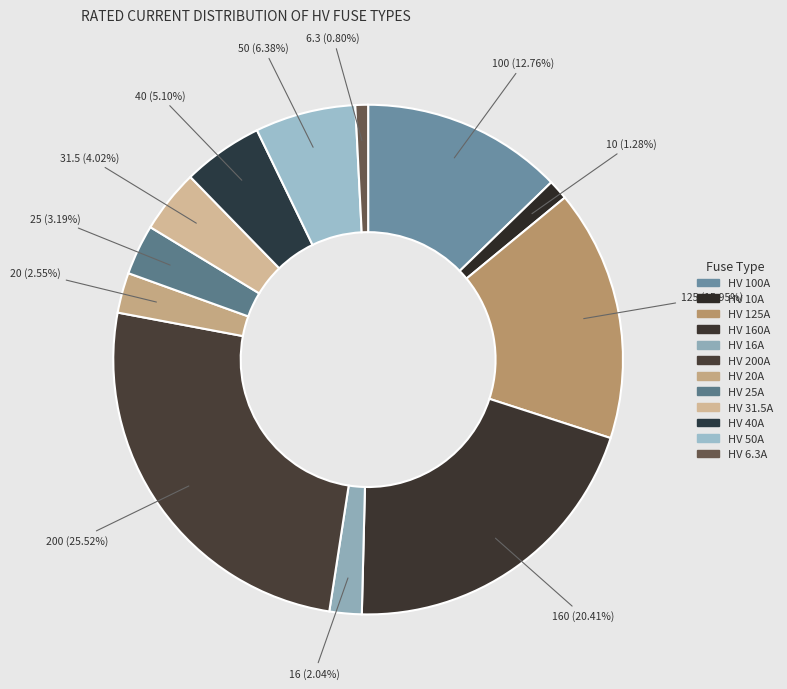

Is HV 100A the majority of the pie?

No